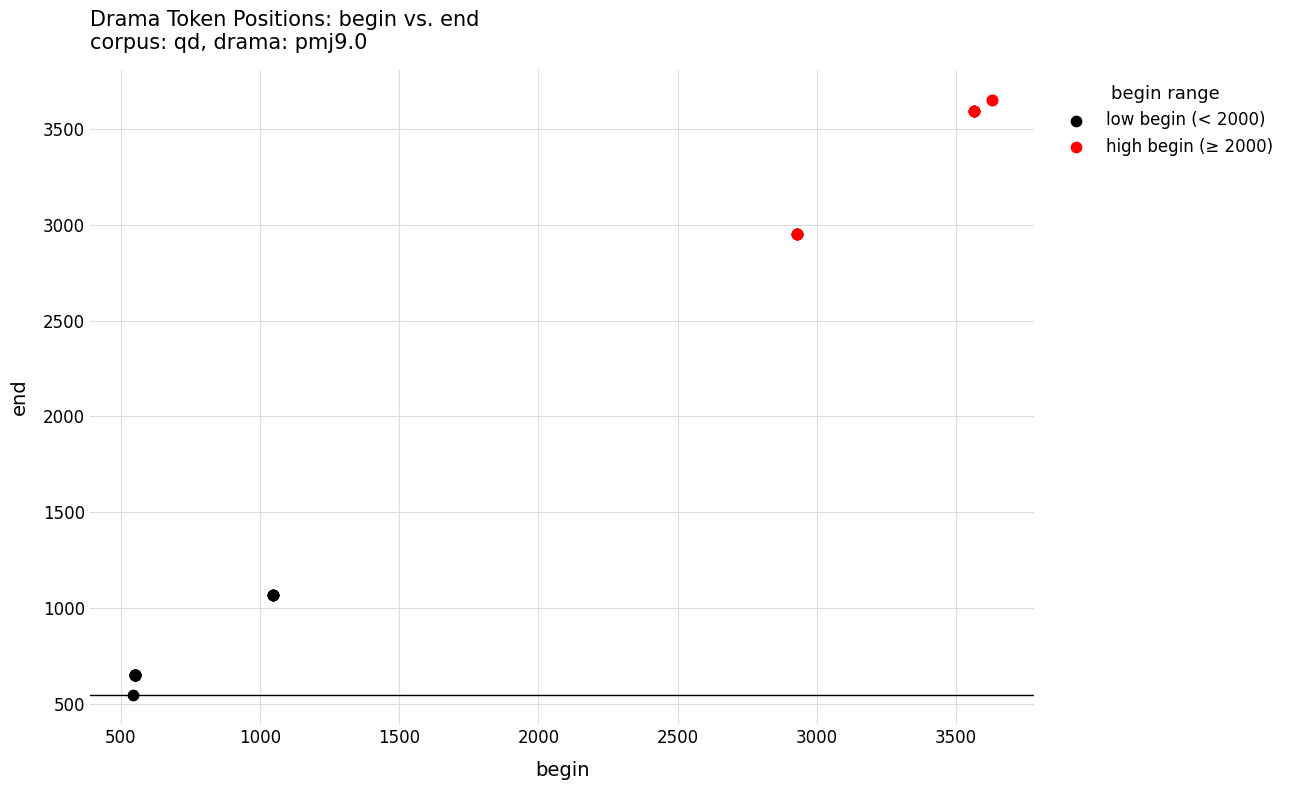

Which series contains the highest Y value?

high begin (≥ 2000)